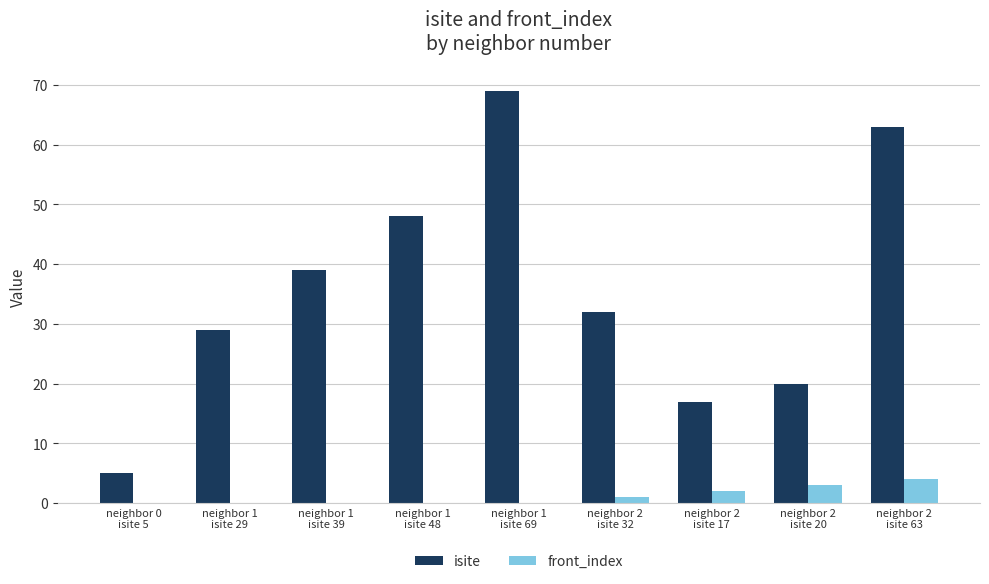

What is the highest value of the front_index series?

4